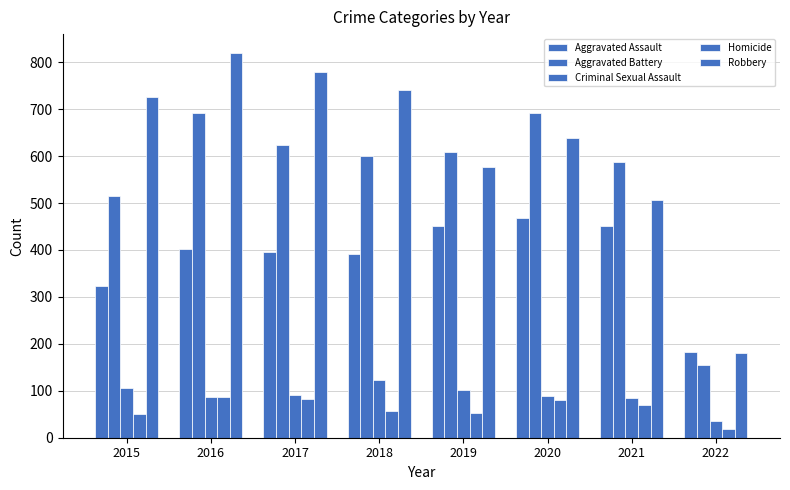

Reading right to left, list all the values displayed in this chart.

Aggravated Assault: 183	452	468	452	392	396	402	323
Aggravated Battery: 156	587	691	608	600	623	691	515
Criminal Sexual Assault: 35	84	88	102	122	90	87	105
Homicide: 19	69	81	53	56	82	87	50
Robbery: 181	506	639	577	741	780	819	726